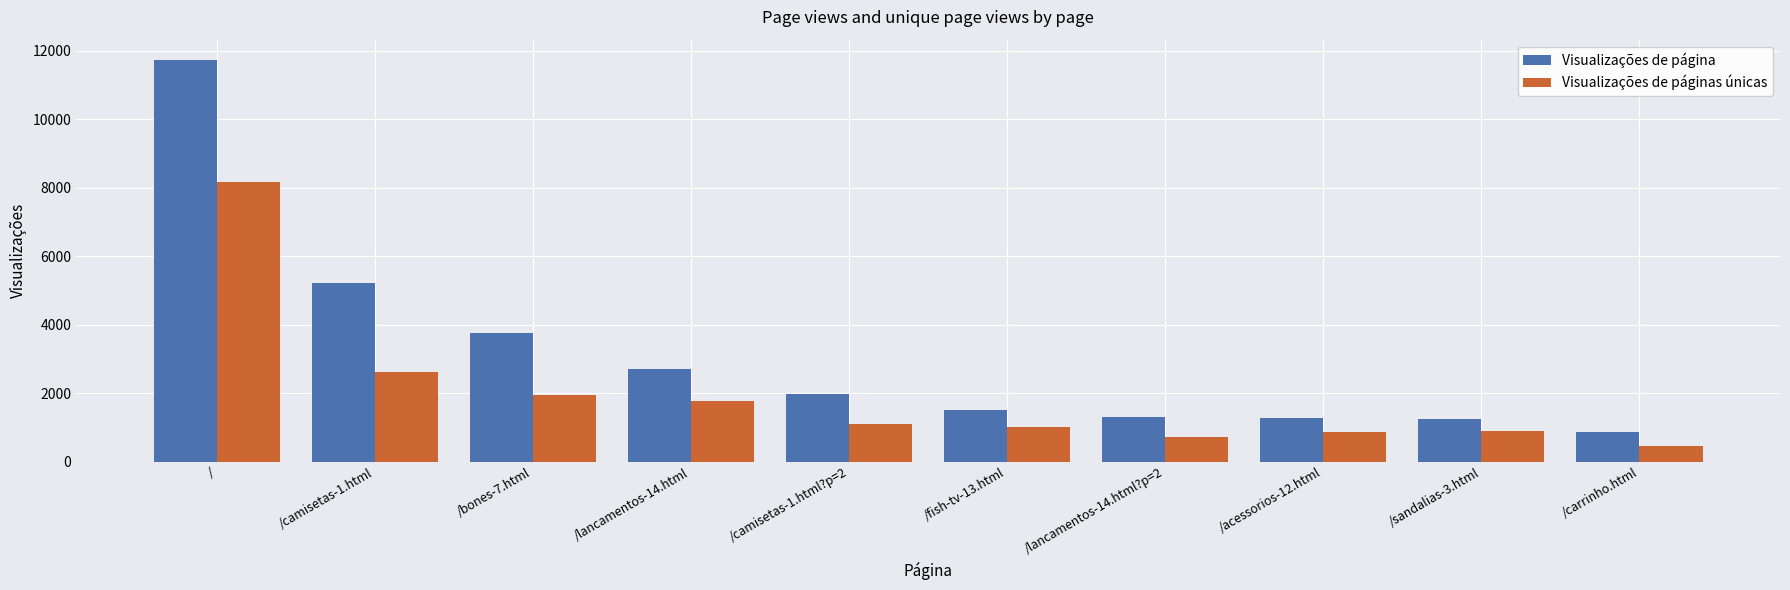

Rank the series by their maximum value, from highest to lowest.

Visualizações de página, Visualizações de páginas únicas